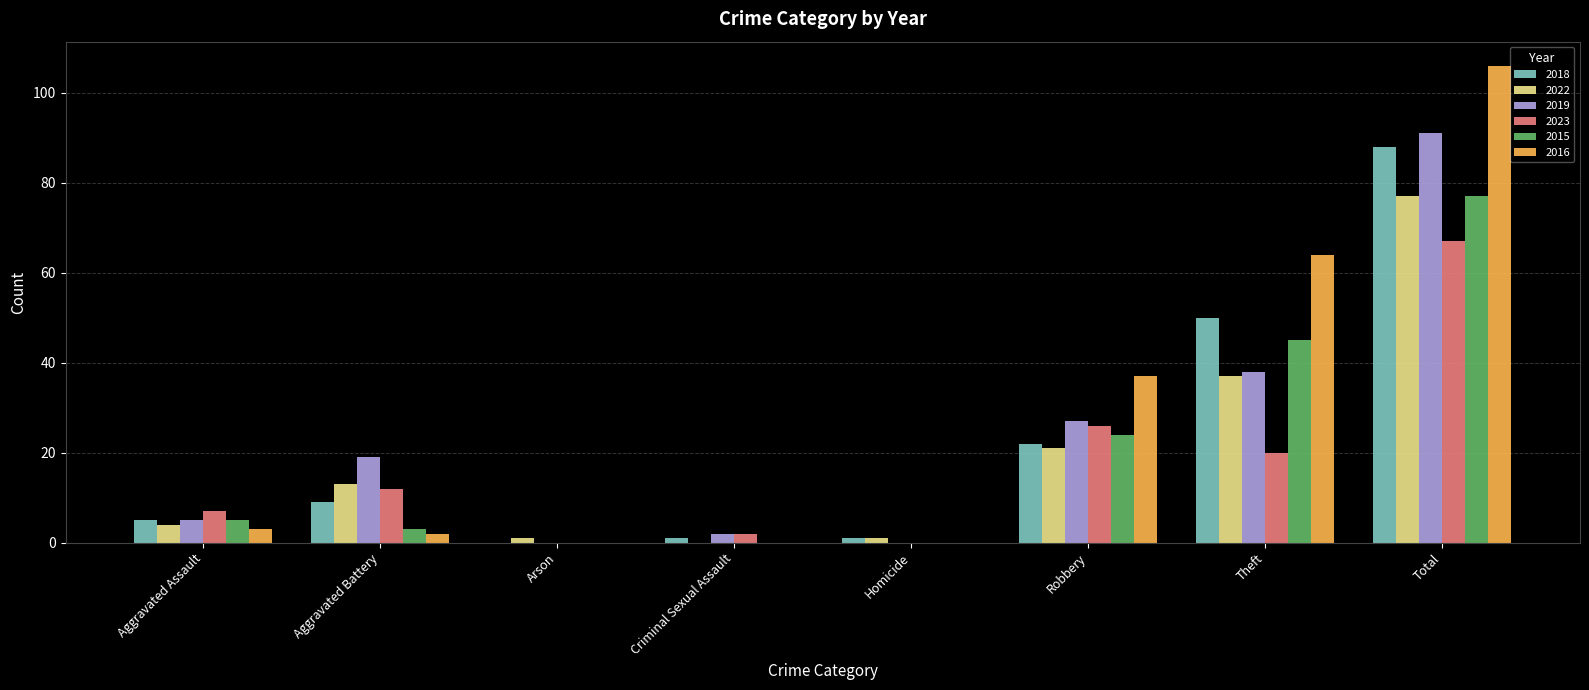

What are all the series names shown in the legend?

2018, 2022, 2019, 2023, 2015, 2016